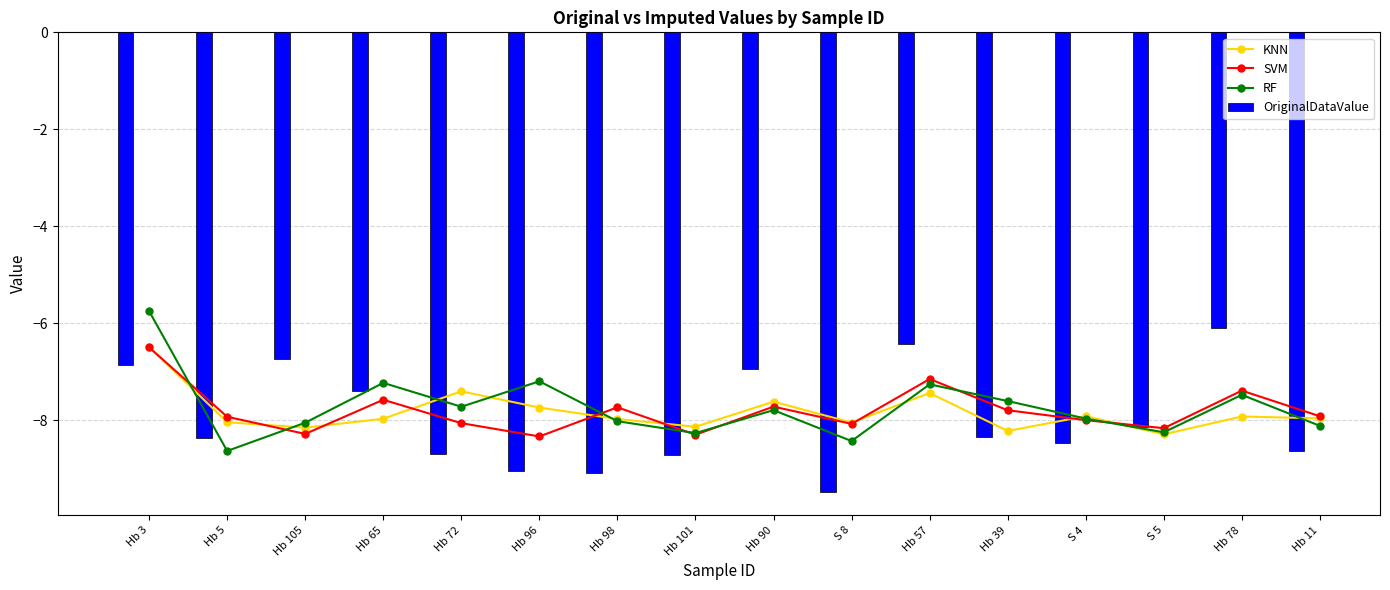

What are all the series names shown in the legend?

KNN, SVM, RF, OriginalDataValue